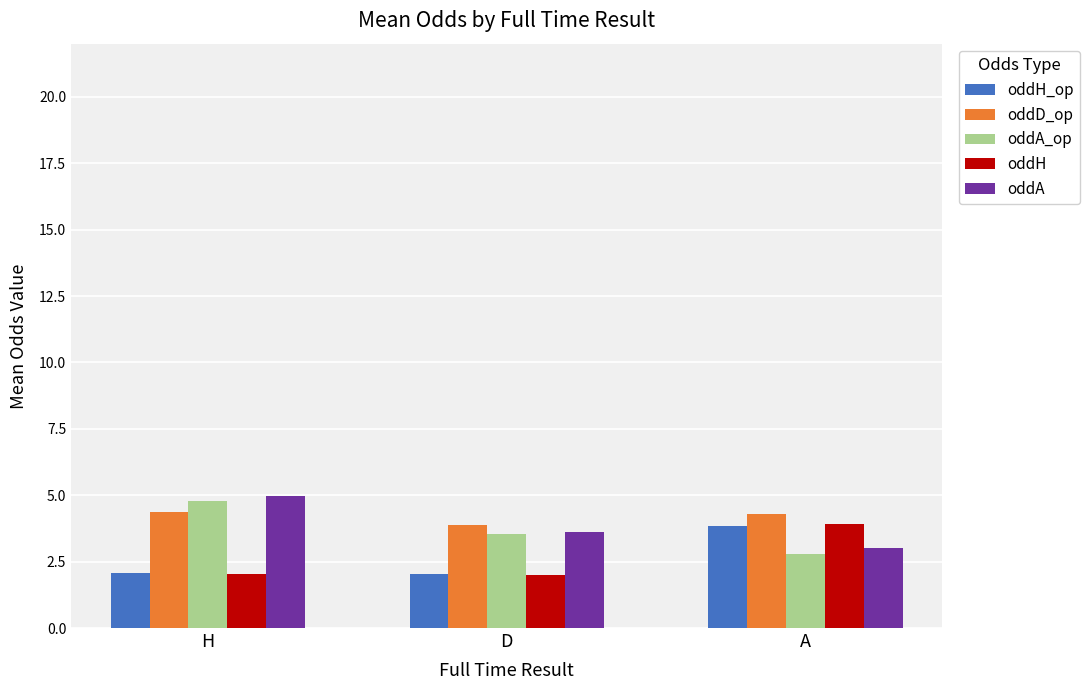

What is the spread (max minus min) of values at H?

2.9